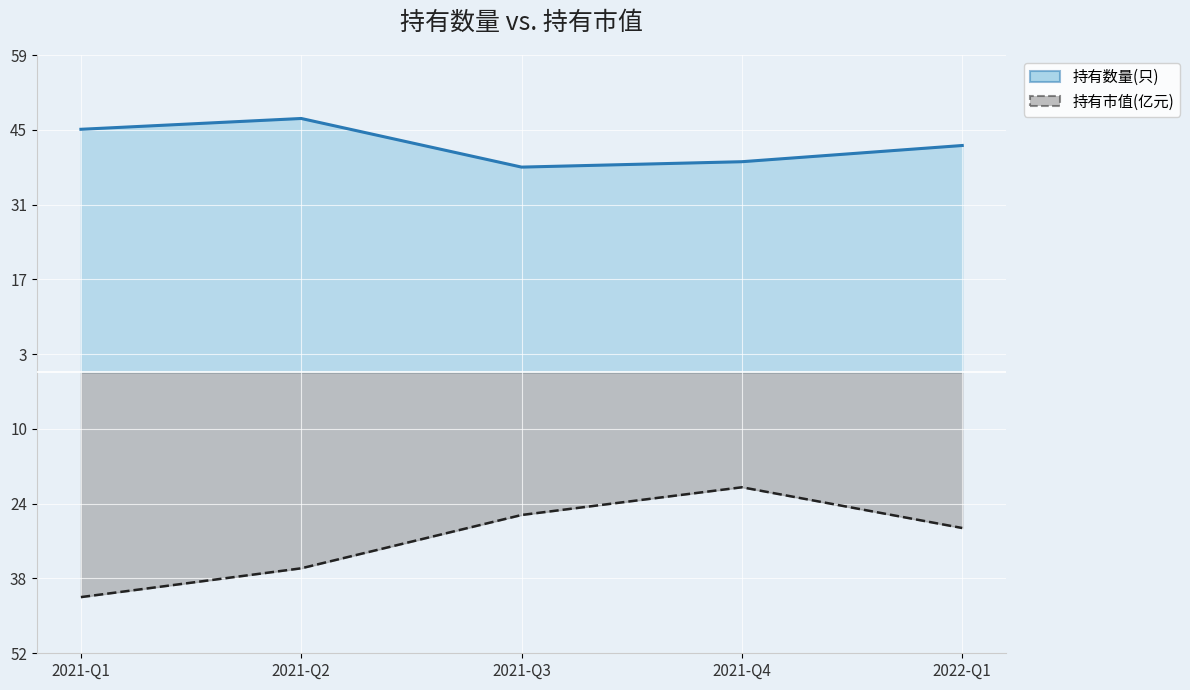

What is the value of the 持有市值(亿元) point at the 3rd from the left?

-26.4